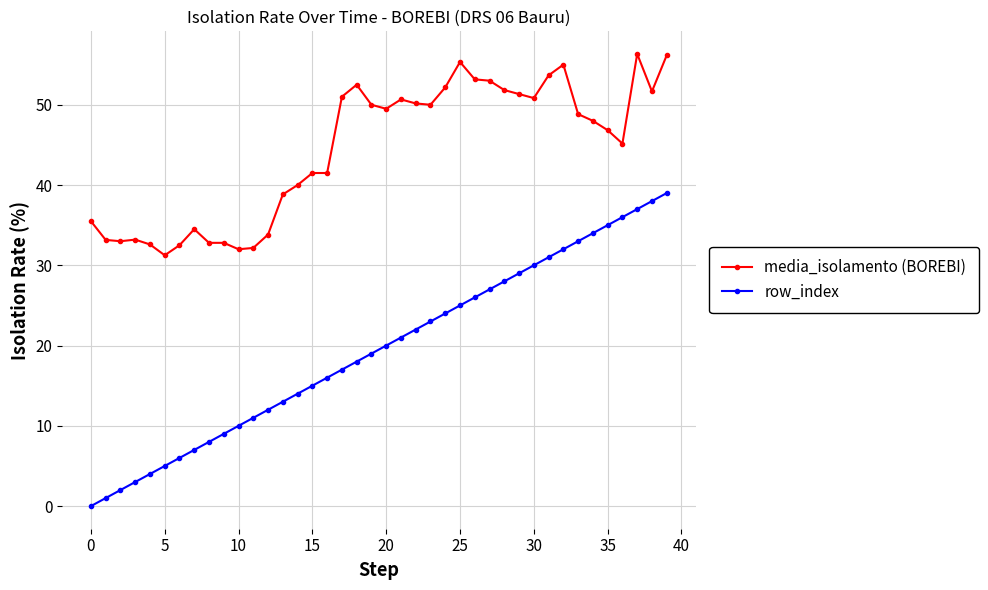

What are all the series names shown in the legend?

media_isolamento (BOREBI), row_index